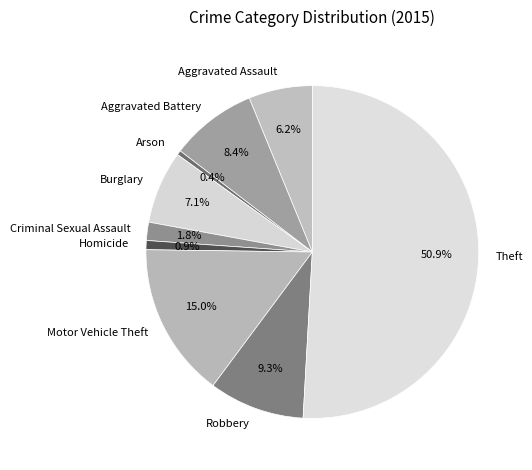

To the nearest percent, what is the difference between the largest and smallest slice percentages?

50%